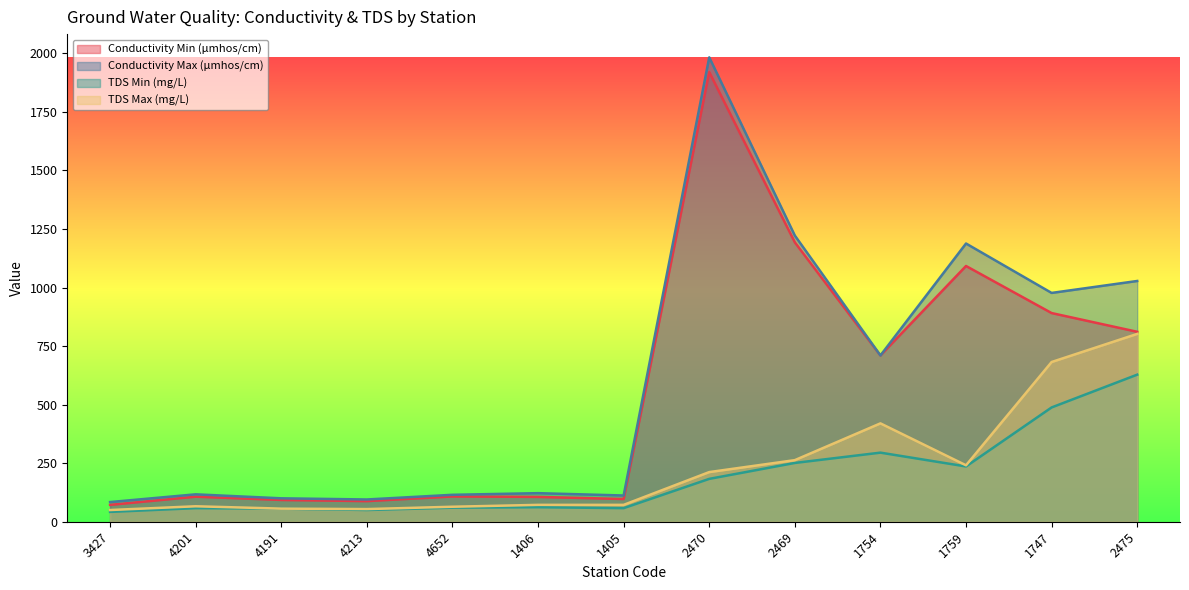

At which category does Conductivity Max (μmhos/cm) reach its first local peak?

4201